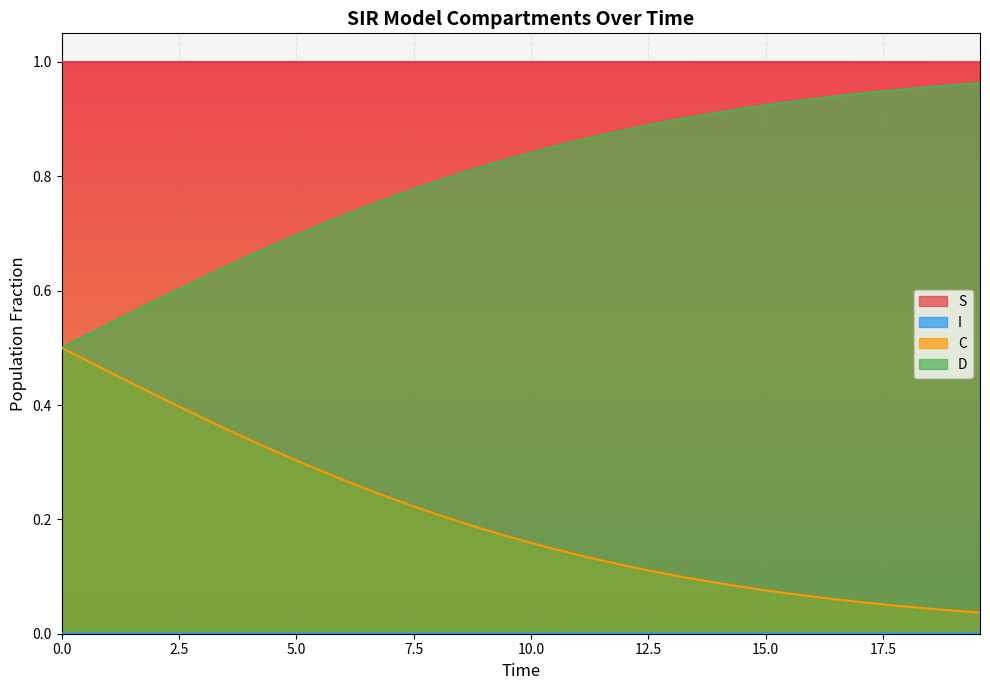

True or false: S and D intersect in this chart.

False